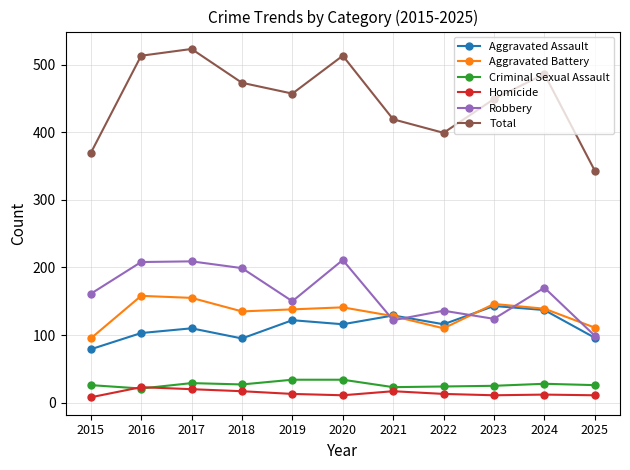

What is the difference between the Homicide values at 2015 and 2024?

4